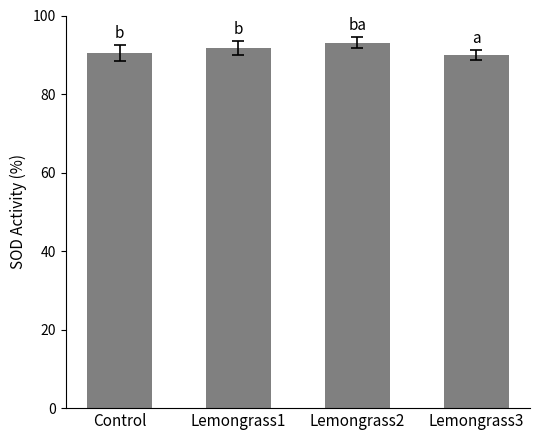

How many values are below 91?

2